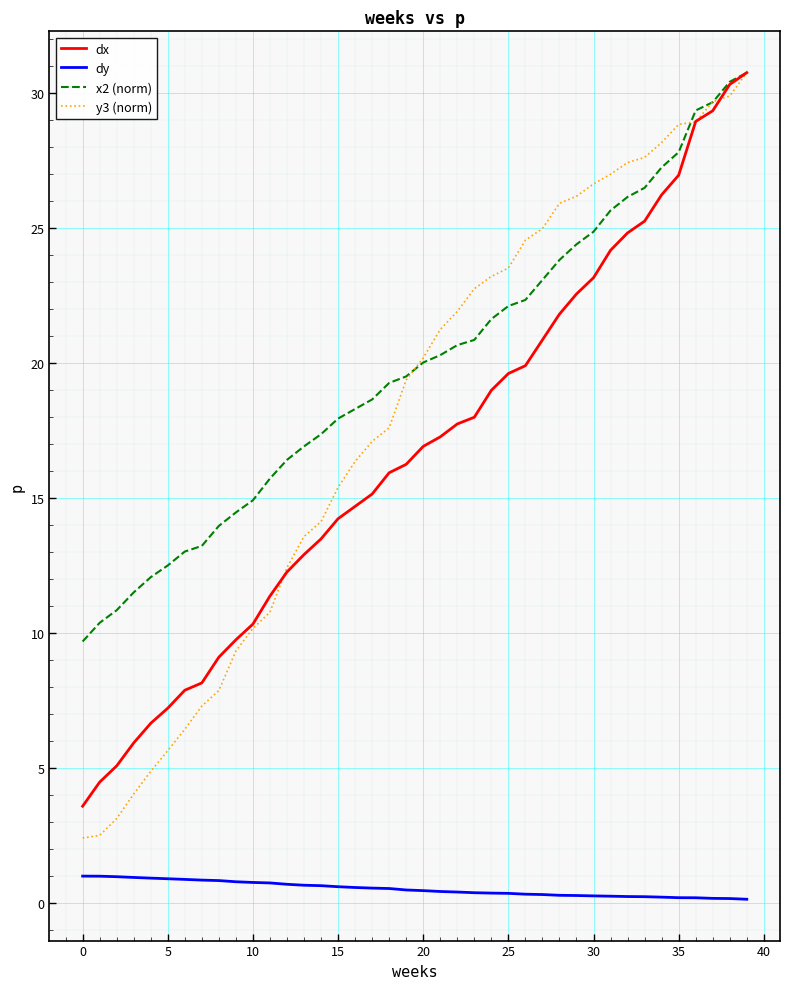

Which series has the widest spread of values?

y3 (norm)